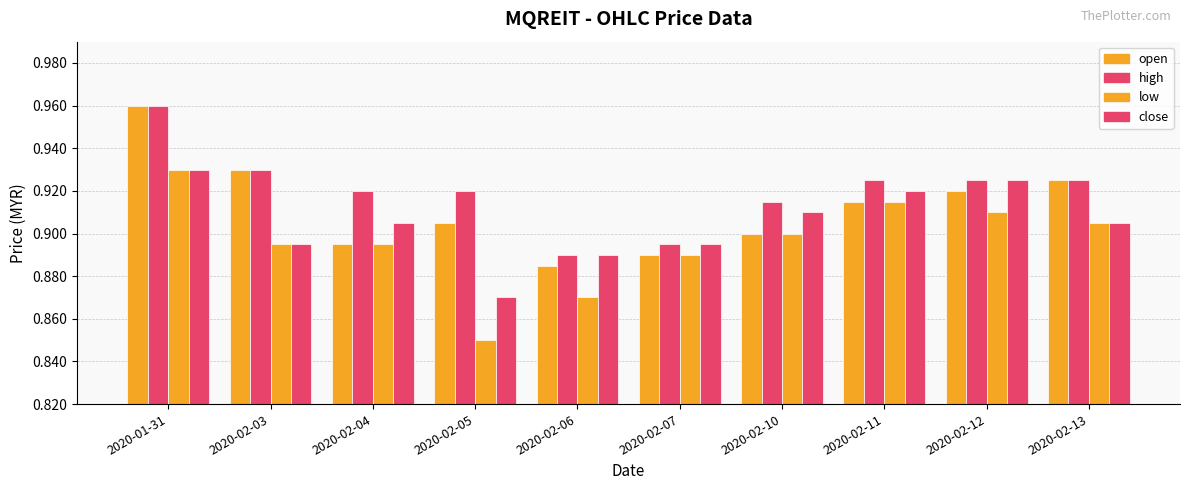

How many bars are there in total?

40